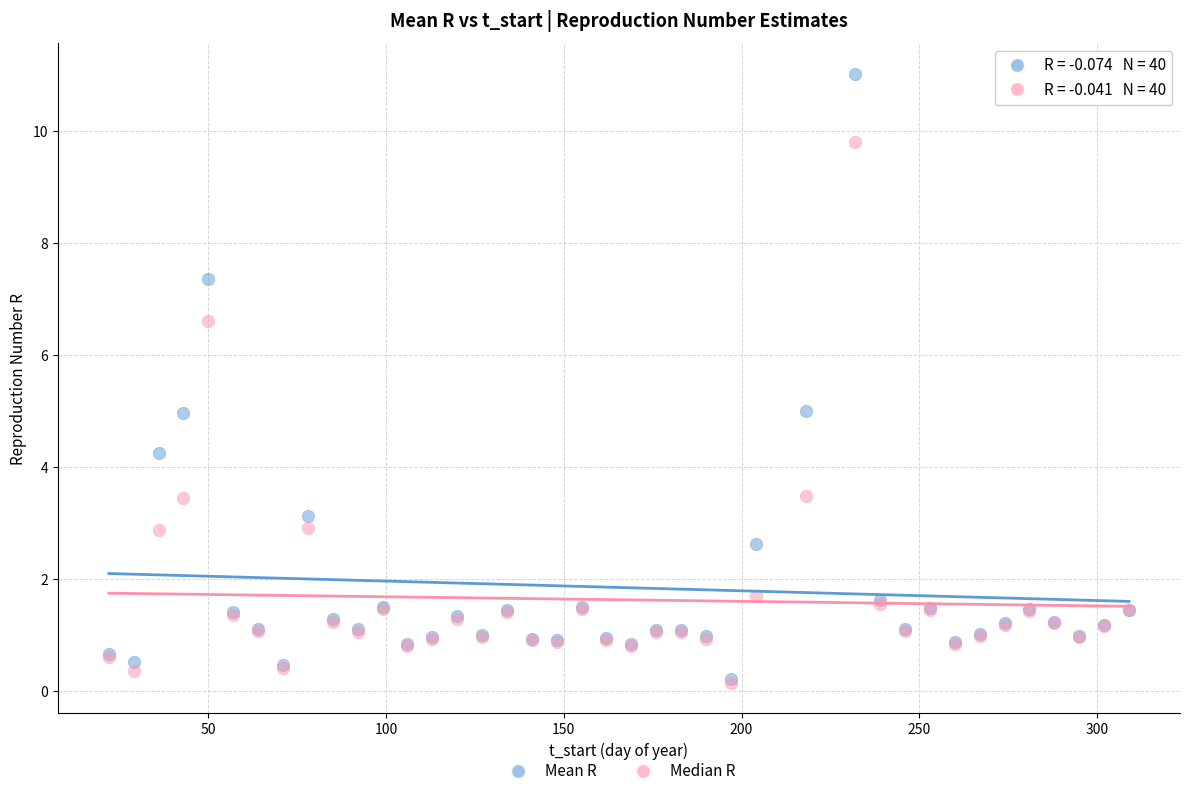

In the Median R series, what Y value is closest to 4?

3.5